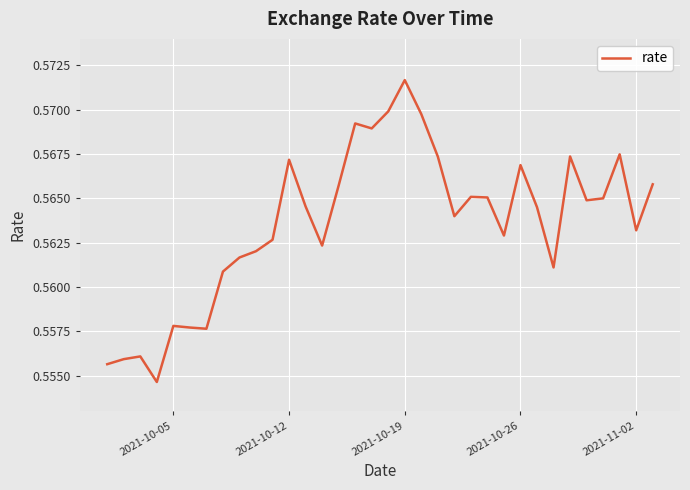

Which category has the highest value across all series?

2021-10-19